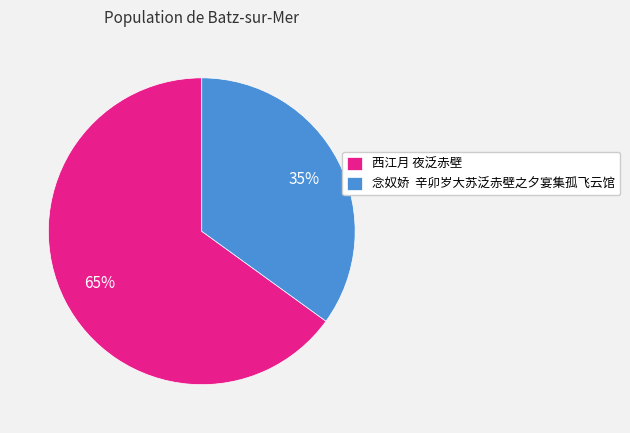

True or false: 念奴娇 辛卯岁大苏泛赤壁之夕宴集孤飞云馆 accounts for 35% of the total.

True